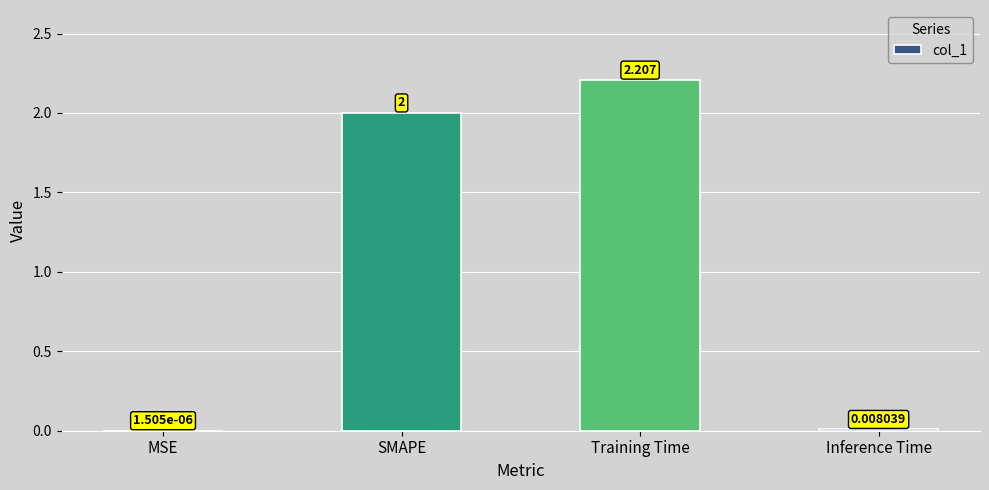

Which category has the lowest value across all series?

MSE